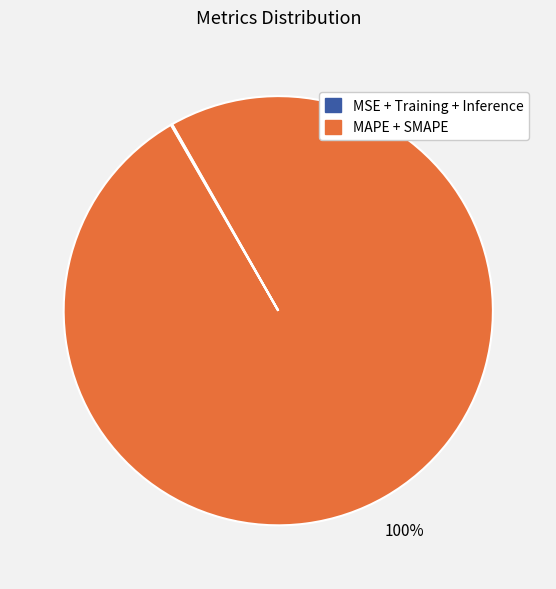

True or false: MSE + Training + Inference accounts for 100% of the total.

True